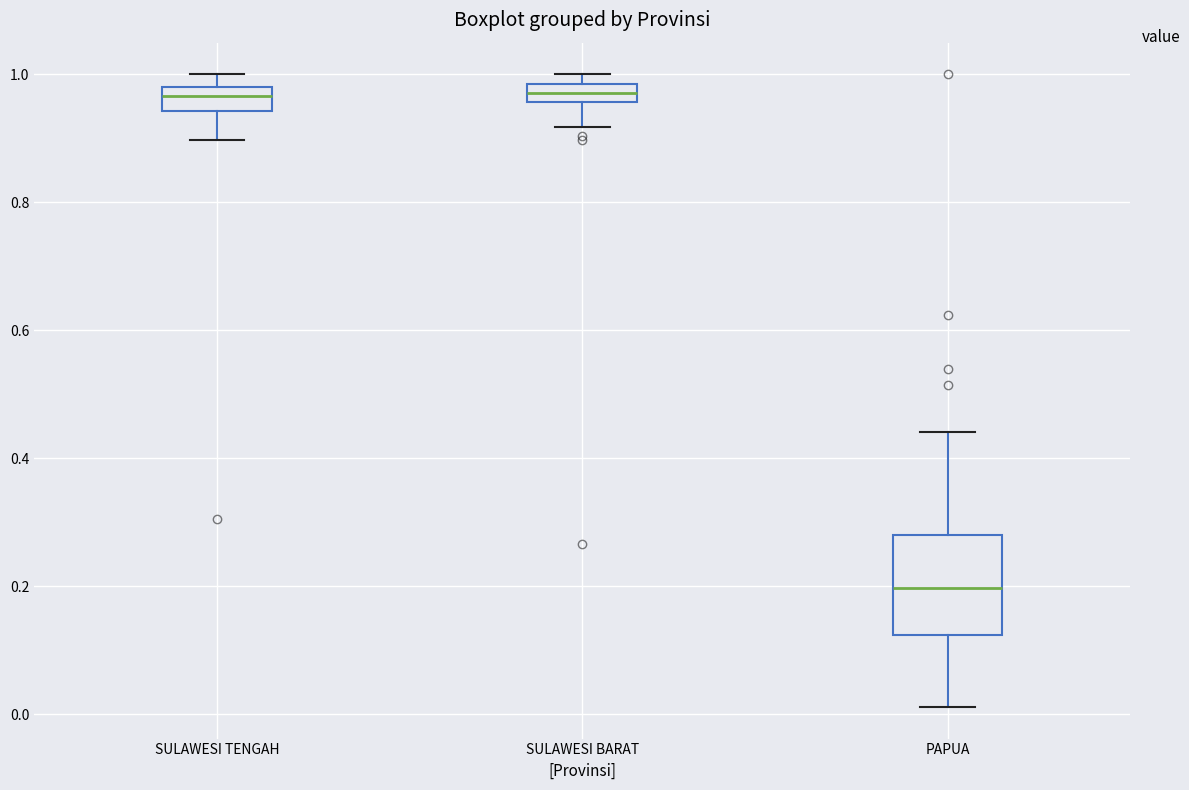

Where does the lower whisker of the box for SULAWESI BARAT end on the y-axis? The values are not printed on the chart, so give them approximately, as read against the axis.

0.92